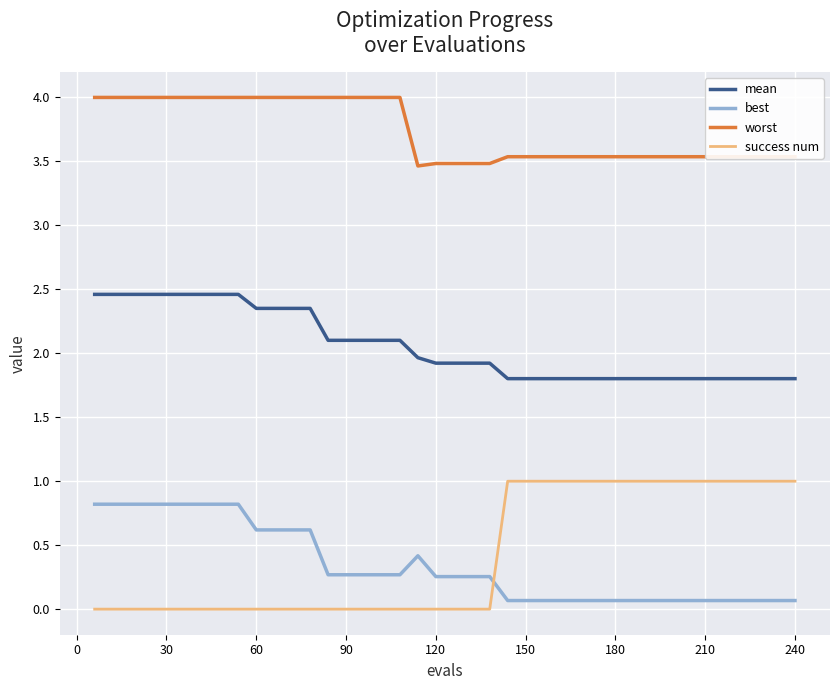

True or false: best and worst cross at least once.

False